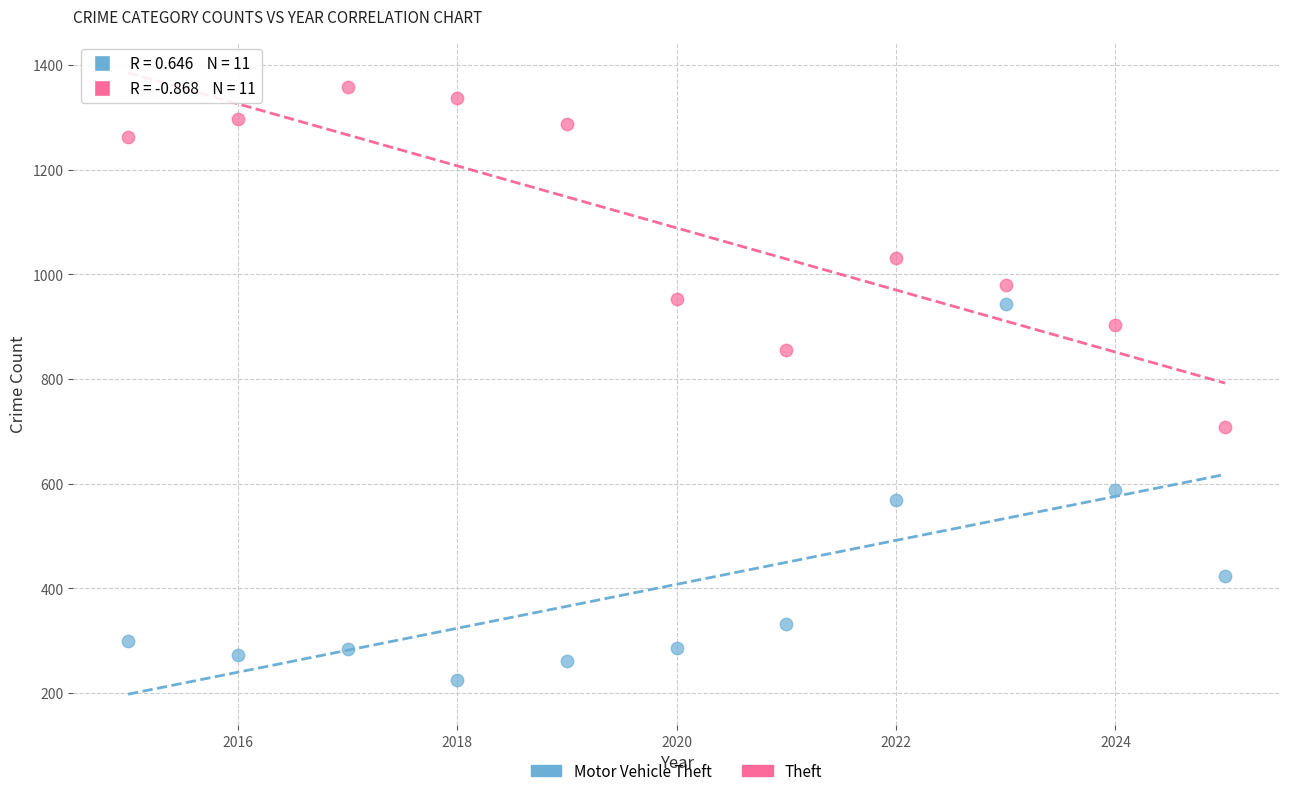

Which series reaches the maximum Y coordinate?

Theft